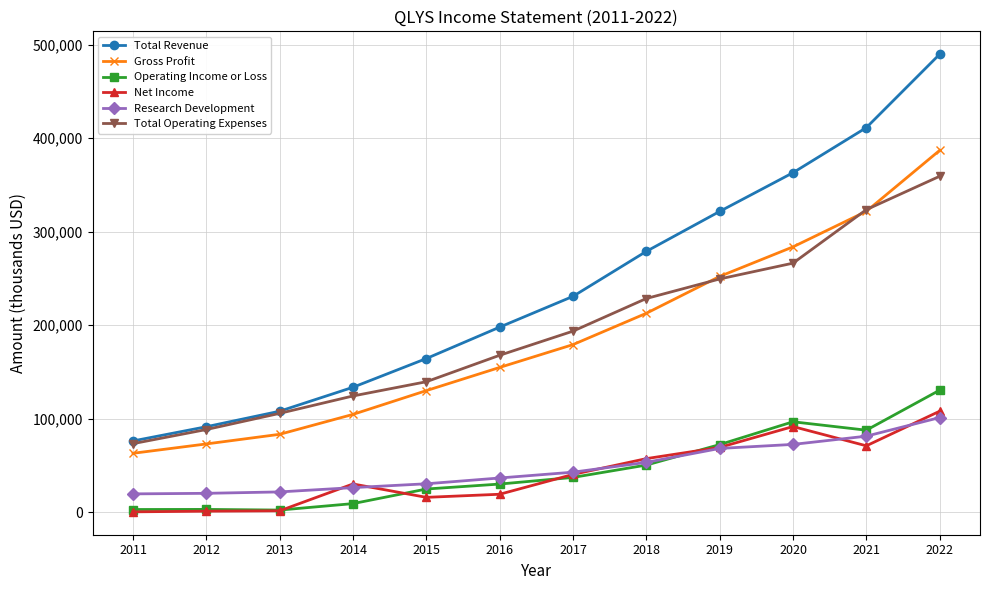

What is the spread (max minus min) of values at 2020?

290500